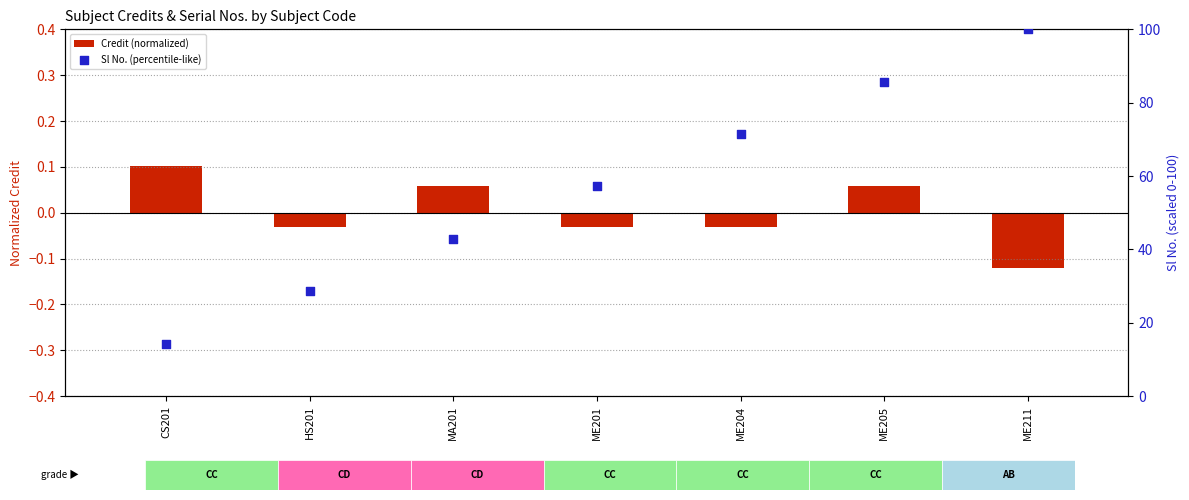

What is the total value across all series at ME204?

71.4